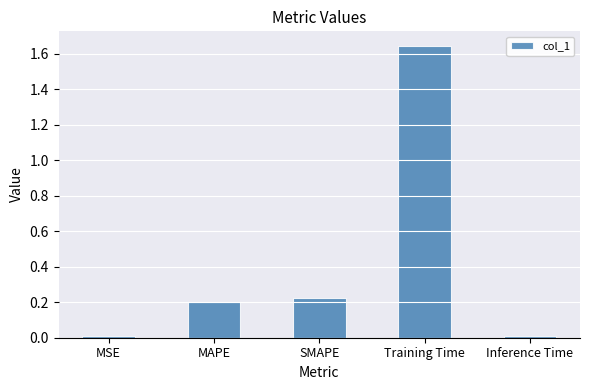

Does the chart contain any negative values?

No